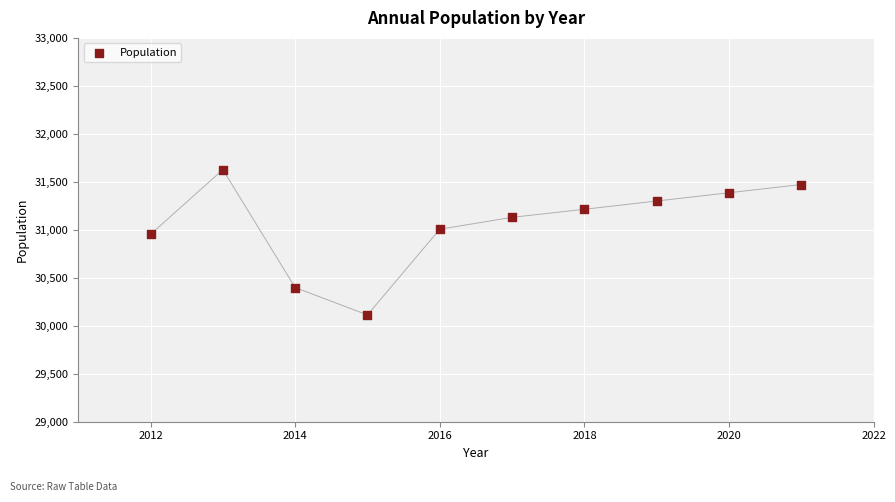

What Y value in the scatter plot is closest to 30870?

30953